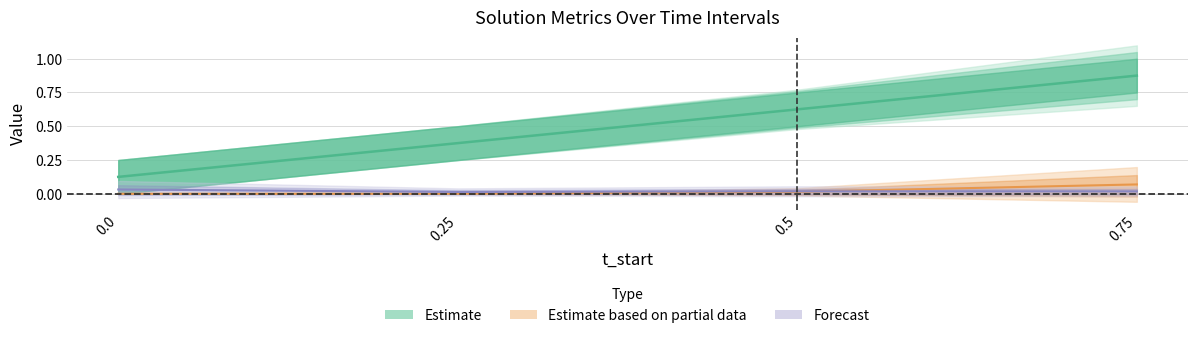

At which label is time_to_solution closest to 0?

0.25